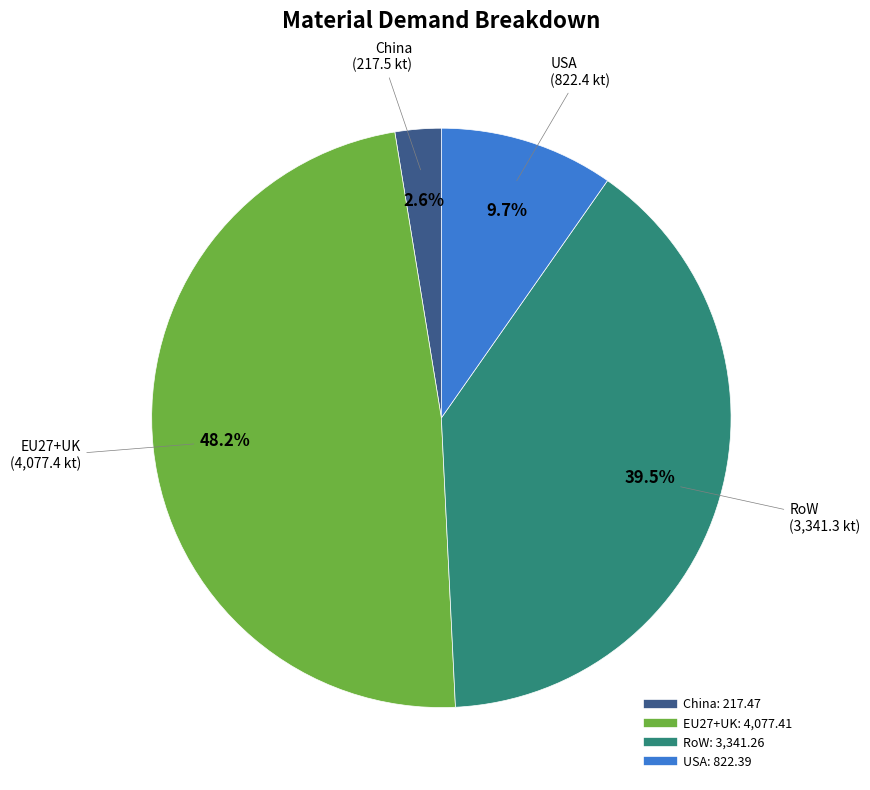

Count the number of slices in the pie.

4